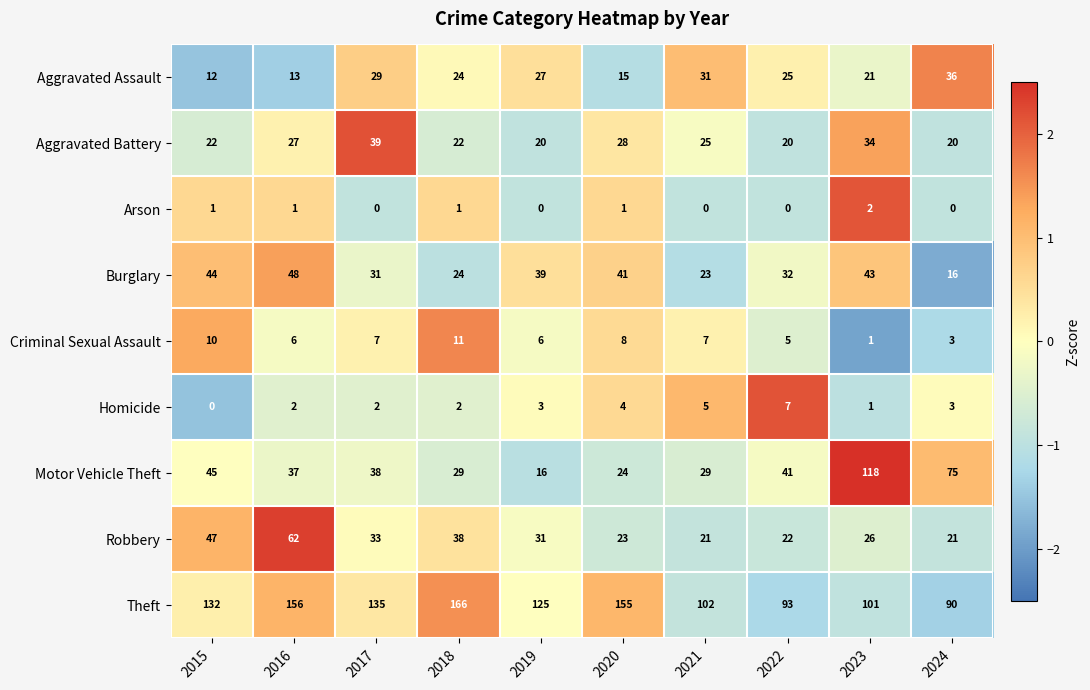

What is the sum of all Homicide values?

29